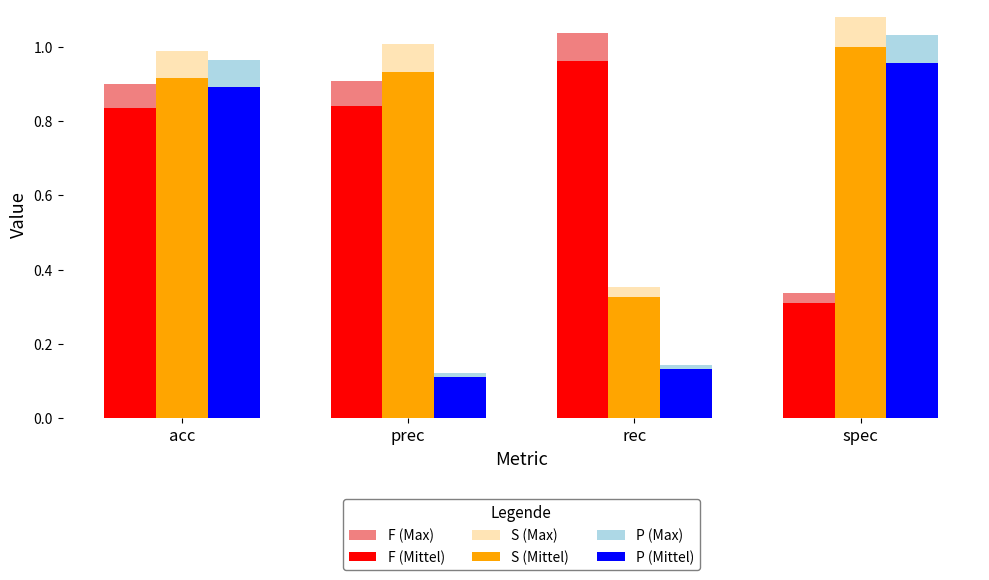

At which category is the sum across all series the highest?

acc